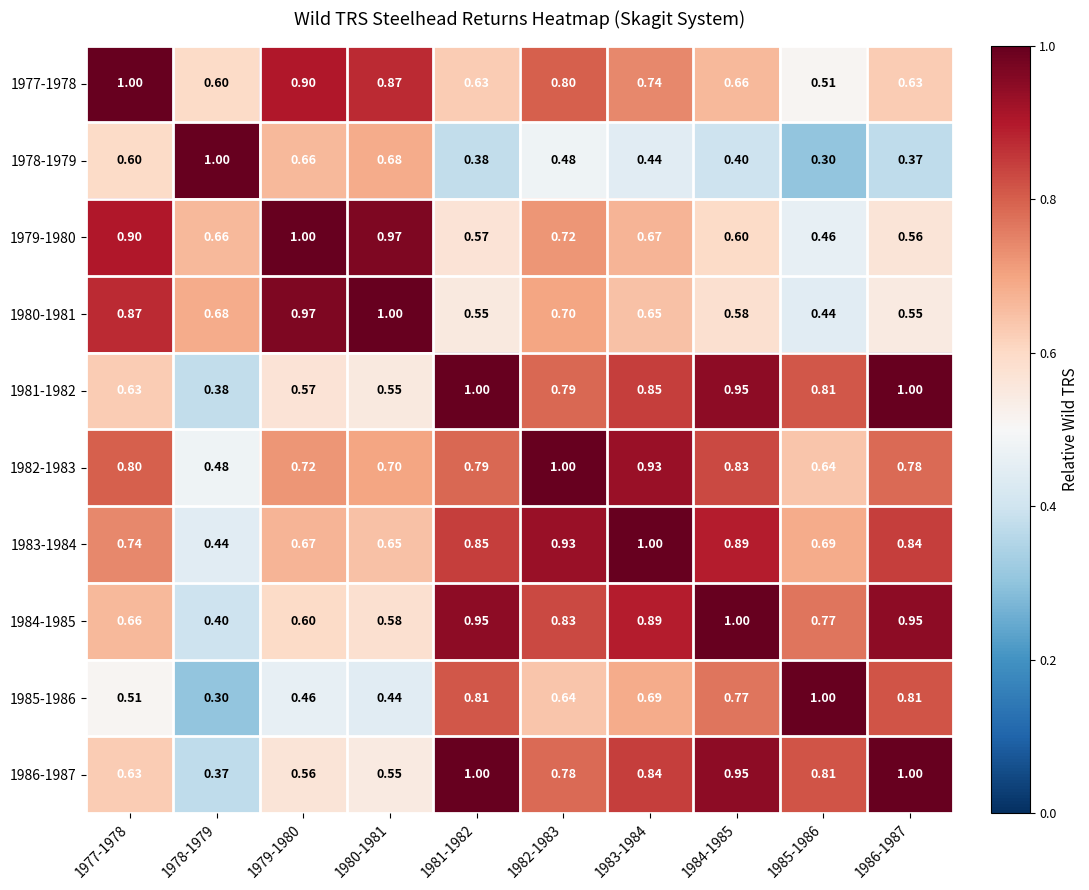

Is the value of 1979-1980 at 1986-1987 greater than the value of 1981-1982 at 1983-1984?

No